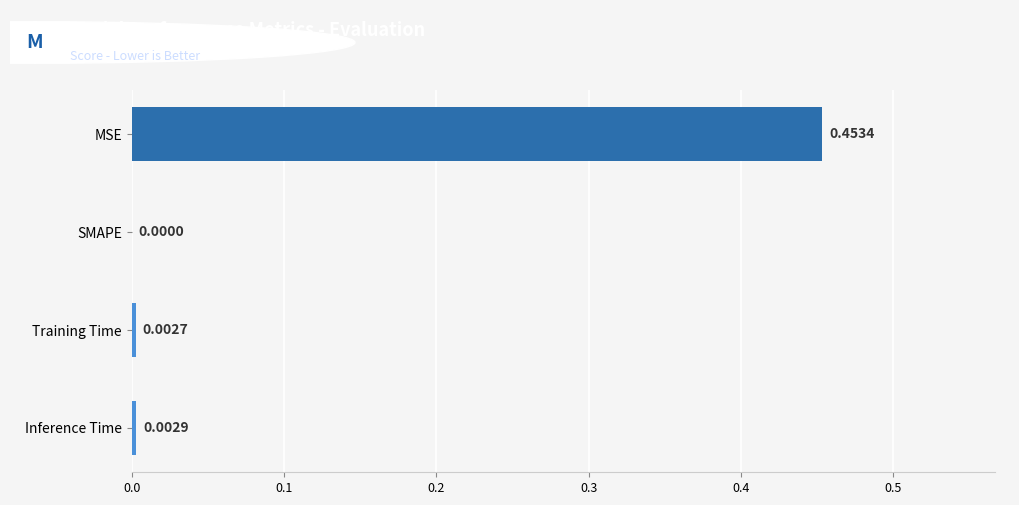

Which category has the highest value across all series?

MSE